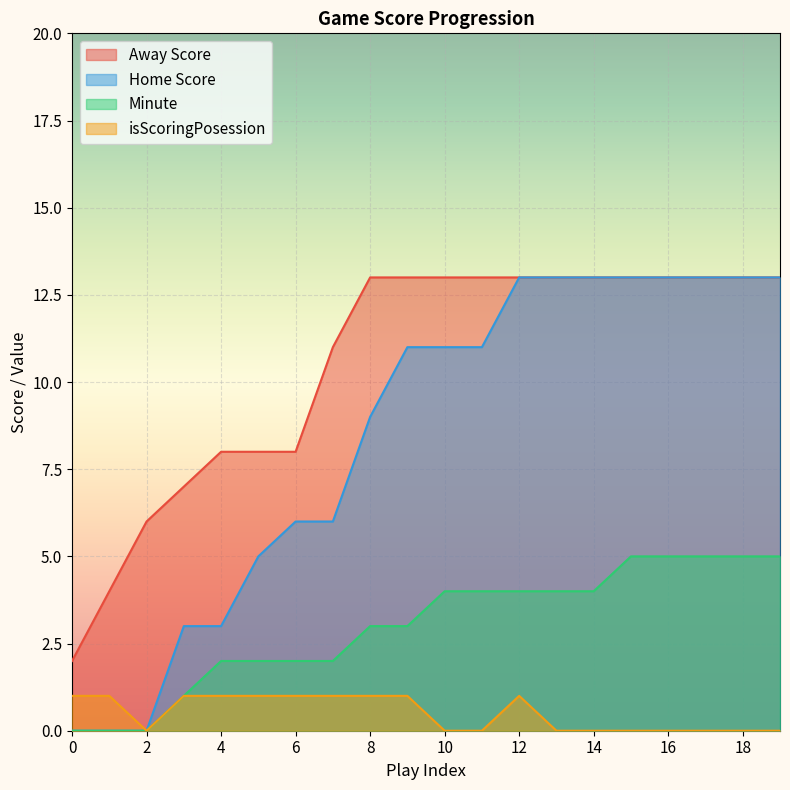

What is the sum of the Away Score values at 9 and 10?

26